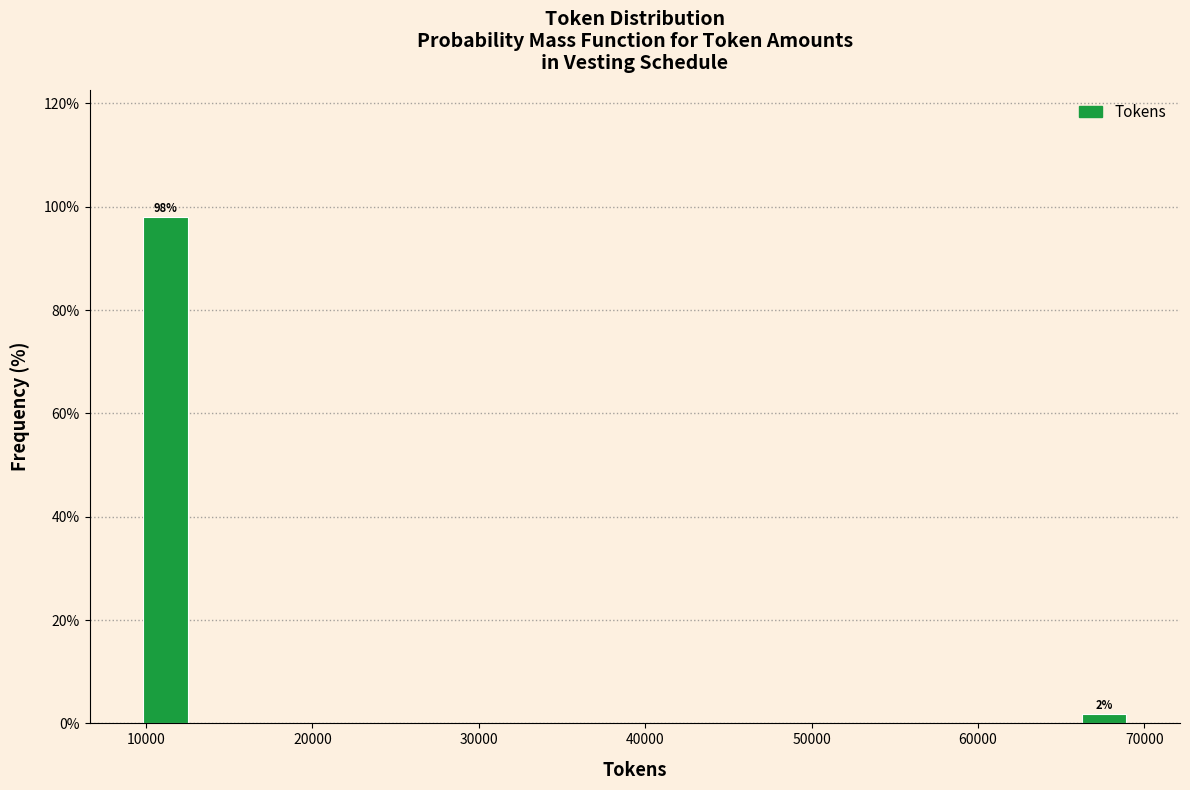

Around what value on the x-axis is the tallest bar? Give the approximate position of its centre, as read against the axis.

11000